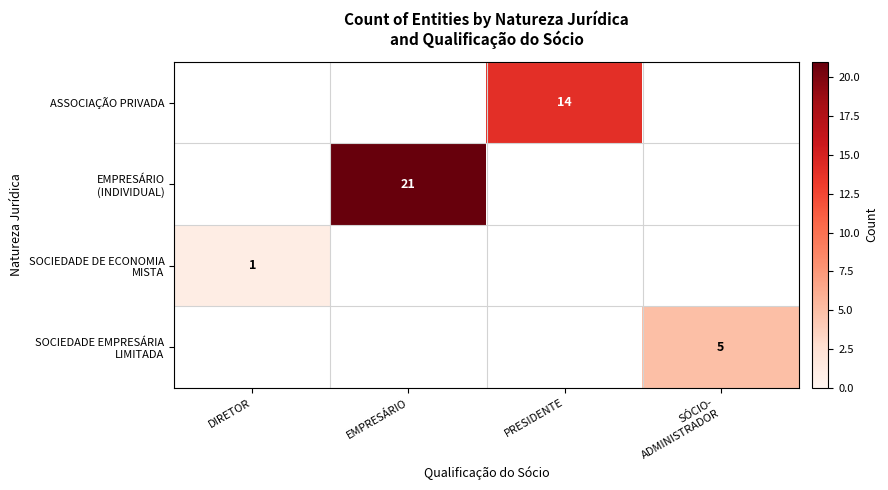

At which category does the chart reach its minimum across all series?

DIRETOR